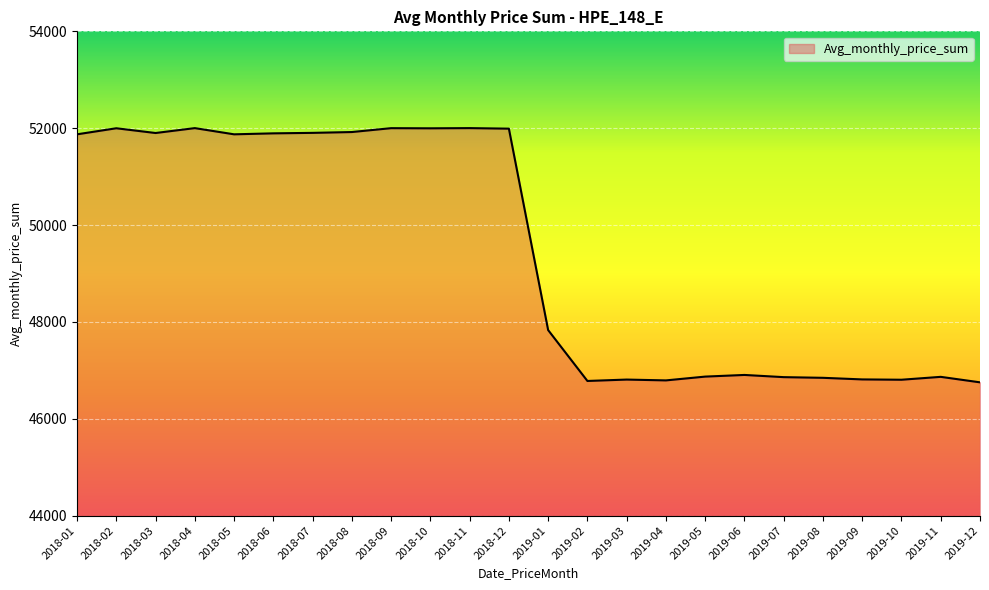

How many series are shown in this chart?

1